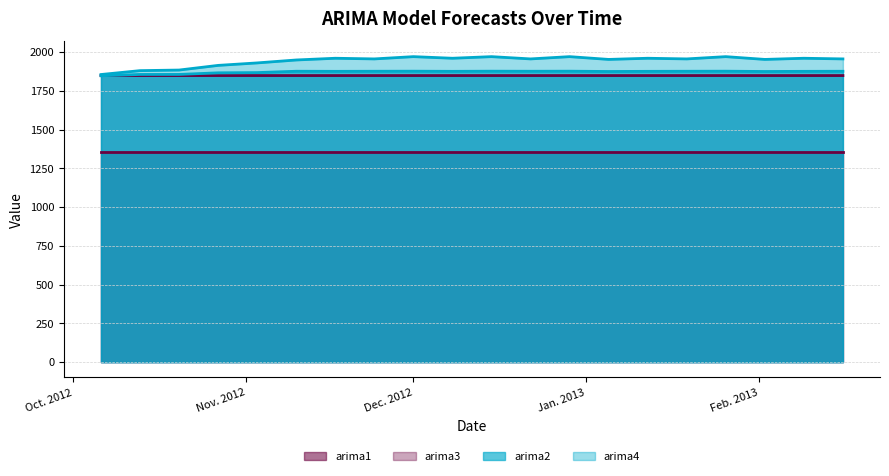

The value of arima4 at 2013-01-05 is 1952.1. True or false?

True